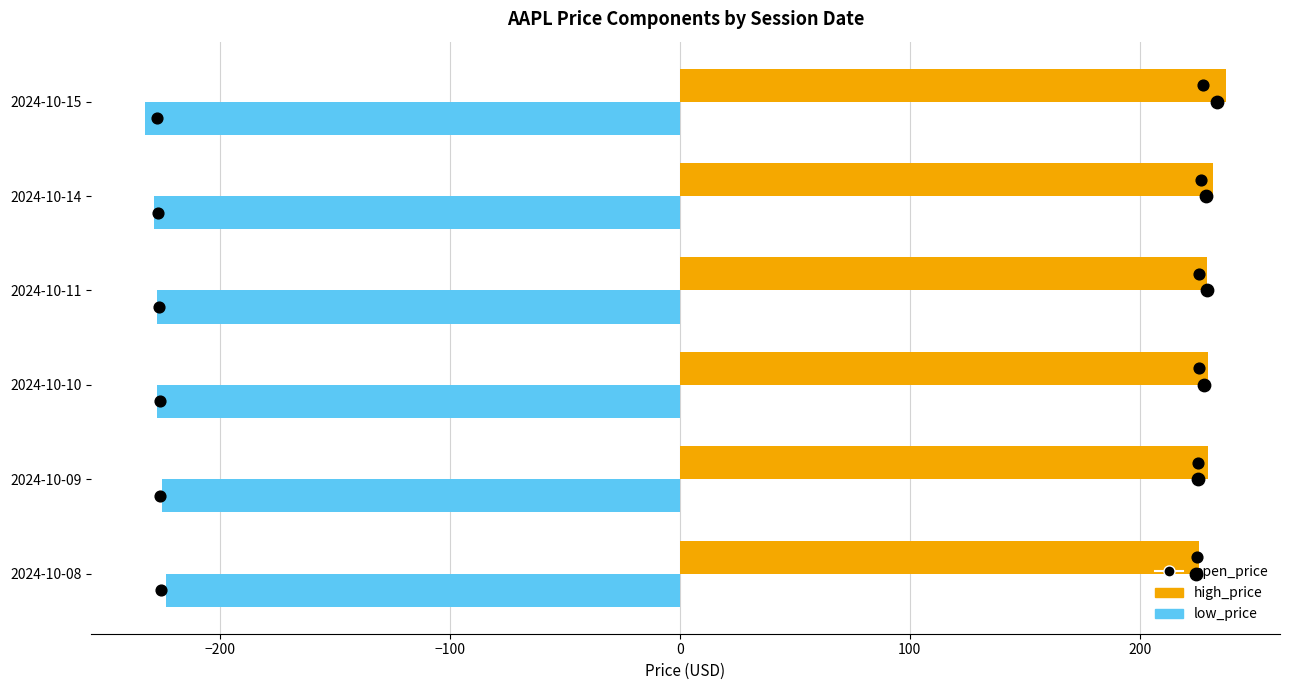

Which series contains the lowest Y value?

low_price